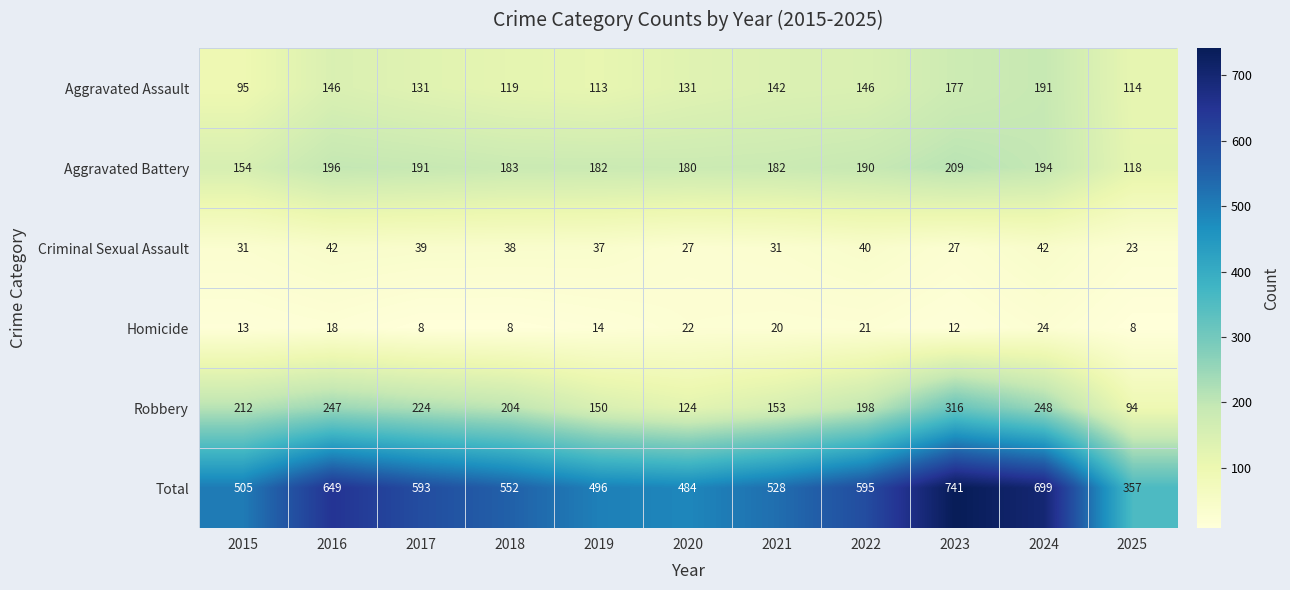

Is it true that Total equals 241 at 2020?

False